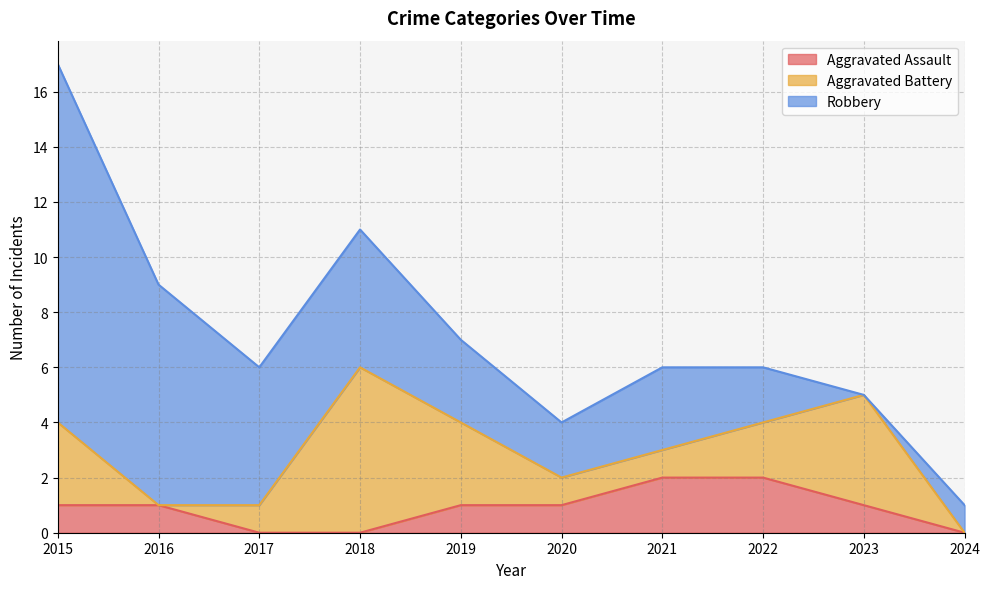

Which has a higher value, 2020 or 2021?

2021